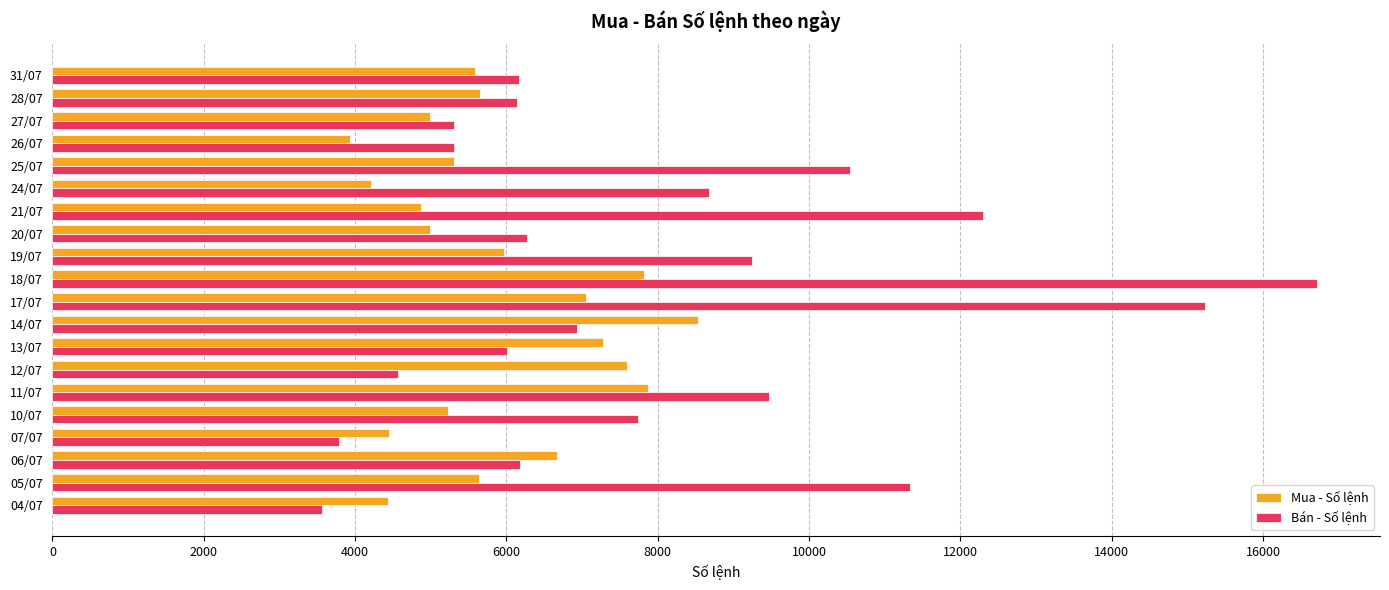

At which category is the sum across all series the highest?

18/07